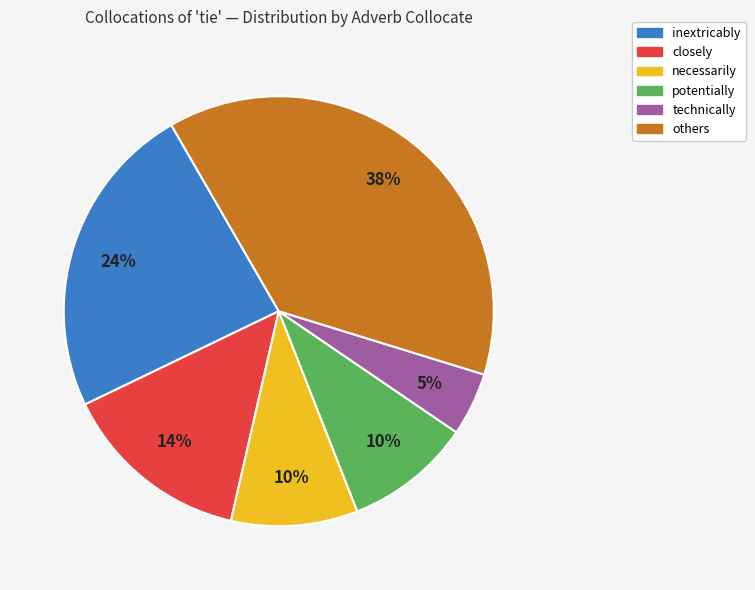

Which category has the smallest portion of the pie?

technically